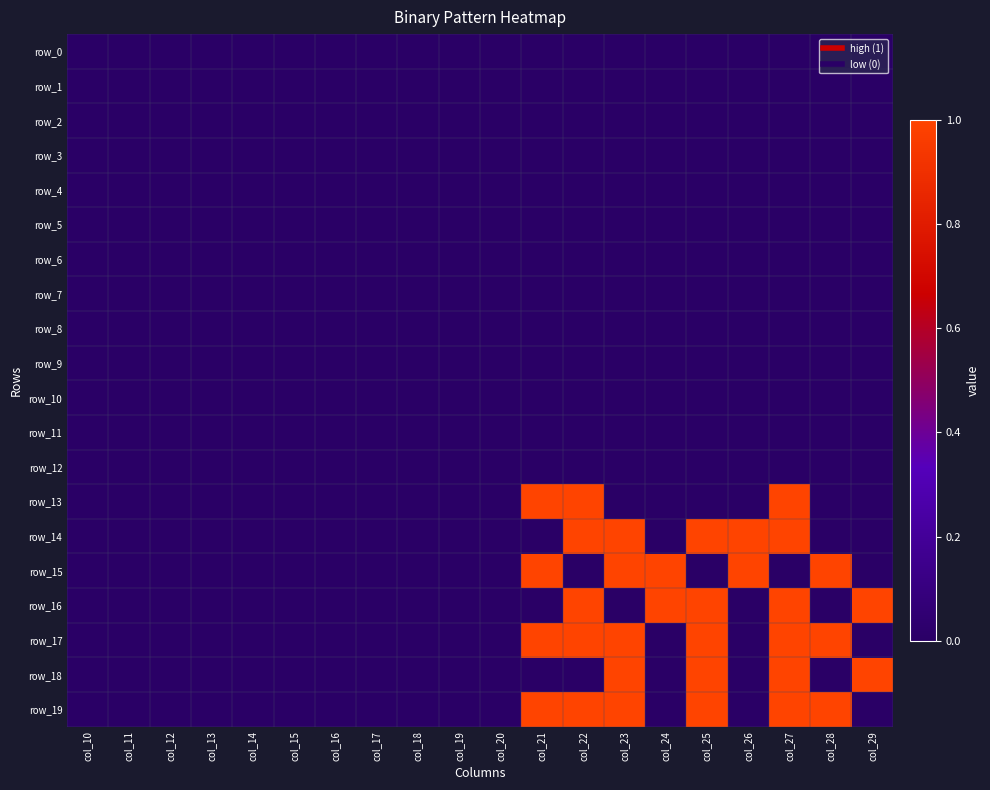

Reading left to right, transcribe all the data shown in this chart.

row_0: col_10=0	col_11=0	col_12=0	col_13=0	col_14=0	col_15=0	col_16=0	col_17=0	col_18=0	col_19=0	col_20=0	col_21=0	col_22=0	col_23=0	col_24=0	col_25=0	col_26=0	col_27=0	col_28=0	col_29=0
row_1: col_10=0	col_11=0	col_12=0	col_13=0	col_14=0	col_15=0	col_16=0	col_17=0	col_18=0	col_19=0	col_20=0	col_21=0	col_22=0	col_23=0	col_24=0	col_25=0	col_26=0	col_27=0	col_28=0	col_29=0
row_2: col_10=0	col_11=0	col_12=0	col_13=0	col_14=0	col_15=0	col_16=0	col_17=0	col_18=0	col_19=0	col_20=0	col_21=0	col_22=0	col_23=0	col_24=0	col_25=0	col_26=0	col_27=0	col_28=0	col_29=0
row_3: col_10=0	col_11=0	col_12=0	col_13=0	col_14=0	col_15=0	col_16=0	col_17=0	col_18=0	col_19=0	col_20=0	col_21=0	col_22=0	col_23=0	col_24=0	col_25=0	col_26=0	col_27=0	col_28=0	col_29=0
row_4: col_10=0	col_11=0	col_12=0	col_13=0	col_14=0	col_15=0	col_16=0	col_17=0	col_18=0	col_19=0	col_20=0	col_21=0	col_22=0	col_23=0	col_24=0	col_25=0	col_26=0	col_27=0	col_28=0	col_29=0
row_5: col_10=0	col_11=0	col_12=0	col_13=0	col_14=0	col_15=0	col_16=0	col_17=0	col_18=0	col_19=0	col_20=0	col_21=0	col_22=0	col_23=0	col_24=0	col_25=0	col_26=0	col_27=0	col_28=0	col_29=0
row_6: col_10=0	col_11=0	col_12=0	col_13=0	col_14=0	col_15=0	col_16=0	col_17=0	col_18=0	col_19=0	col_20=0	col_21=0	col_22=0	col_23=0	col_24=0	col_25=0	col_26=0	col_27=0	col_28=0	col_29=0
row_7: col_10=0	col_11=0	col_12=0	col_13=0	col_14=0	col_15=0	col_16=0	col_17=0	col_18=0	col_19=0	col_20=0	col_21=0	col_22=0	col_23=0	col_24=0	col_25=0	col_26=0	col_27=0	col_28=0	col_29=0
row_8: col_10=0	col_11=0	col_12=0	col_13=0	col_14=0	col_15=0	col_16=0	col_17=0	col_18=0	col_19=0	col_20=0	col_21=0	col_22=0	col_23=0	col_24=0	col_25=0	col_26=0	col_27=0	col_28=0	col_29=0
row_9: col_10=0	col_11=0	col_12=0	col_13=0	col_14=0	col_15=0	col_16=0	col_17=0	col_18=0	col_19=0	col_20=0	col_21=0	col_22=0	col_23=0	col_24=0	col_25=0	col_26=0	col_27=0	col_28=0	col_29=0
row_10: col_10=0	col_11=0	col_12=0	col_13=0	col_14=0	col_15=0	col_16=0	col_17=0	col_18=0	col_19=0	col_20=0	col_21=0	col_22=0	col_23=0	col_24=0	col_25=0	col_26=0	col_27=0	col_28=0	col_29=0
row_11: col_10=0	col_11=0	col_12=0	col_13=0	col_14=0	col_15=0	col_16=0	col_17=0	col_18=0	col_19=0	col_20=0	col_21=0	col_22=0	col_23=0	col_24=0	col_25=0	col_26=0	col_27=0	col_28=0	col_29=0
row_12: col_10=0	col_11=0	col_12=0	col_13=0	col_14=0	col_15=0	col_16=0	col_17=0	col_18=0	col_19=0	col_20=0	col_21=0	col_22=0	col_23=0	col_24=0	col_25=0	col_26=0	col_27=0	col_28=0	col_29=0
row_13: col_10=0	col_11=0	col_12=0	col_13=0	col_14=0	col_15=0	col_16=0	col_17=0	col_18=0	col_19=0	col_20=0	col_21=1	col_22=1	col_23=0	col_24=0	col_25=0	col_26=0	col_27=1	col_28=0	col_29=0
row_14: col_10=0	col_11=0	col_12=0	col_13=0	col_14=0	col_15=0	col_16=0	col_17=0	col_18=0	col_19=0	col_20=0	col_21=0	col_22=1	col_23=1	col_24=0	col_25=1	col_26=1	col_27=1	col_28=0	col_29=0
row_15: col_10=0	col_11=0	col_12=0	col_13=0	col_14=0	col_15=0	col_16=0	col_17=0	col_18=0	col_19=0	col_20=0	col_21=1	col_22=0	col_23=1	col_24=1	col_25=0	col_26=1	col_27=0	col_28=1	col_29=0
row_16: col_10=0	col_11=0	col_12=0	col_13=0	col_14=0	col_15=0	col_16=0	col_17=0	col_18=0	col_19=0	col_20=0	col_21=0	col_22=1	col_23=0	col_24=1	col_25=1	col_26=0	col_27=1	col_28=0	col_29=1
row_17: col_10=0	col_11=0	col_12=0	col_13=0	col_14=0	col_15=0	col_16=0	col_17=0	col_18=0	col_19=0	col_20=0	col_21=1	col_22=1	col_23=1	col_24=0	col_25=1	col_26=0	col_27=1	col_28=1	col_29=0
row_18: col_10=0	col_11=0	col_12=0	col_13=0	col_14=0	col_15=0	col_16=0	col_17=0	col_18=0	col_19=0	col_20=0	col_21=0	col_22=0	col_23=1	col_24=0	col_25=1	col_26=0	col_27=1	col_28=0	col_29=1
row_19: col_10=0	col_11=0	col_12=0	col_13=0	col_14=0	col_15=0	col_16=0	col_17=0	col_18=0	col_19=0	col_20=0	col_21=1	col_22=1	col_23=1	col_24=0	col_25=1	col_26=0	col_27=1	col_28=1	col_29=0